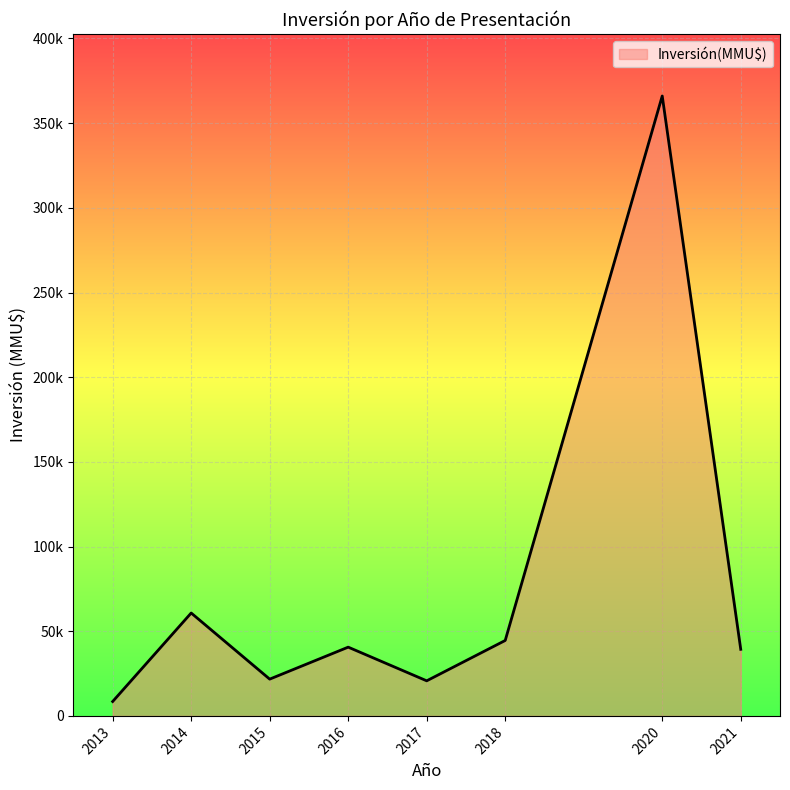

Is it true that the value at 2013 is 588?

False